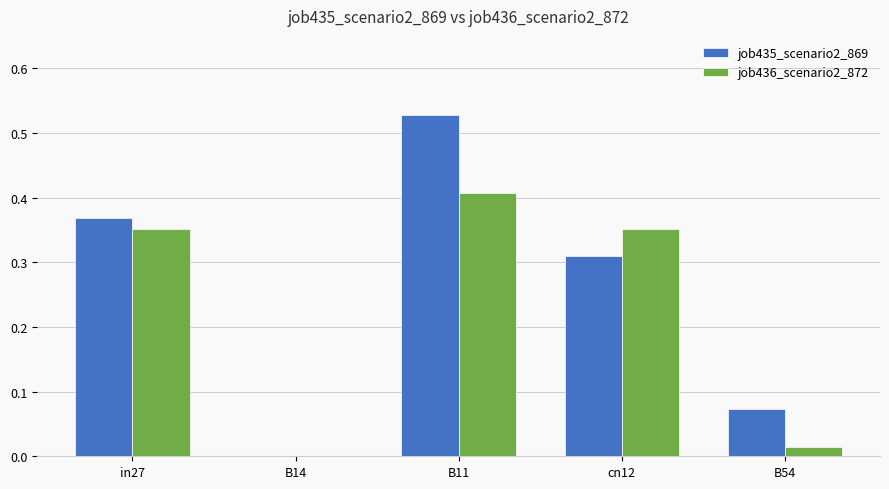

Are the bars horizontal?

No